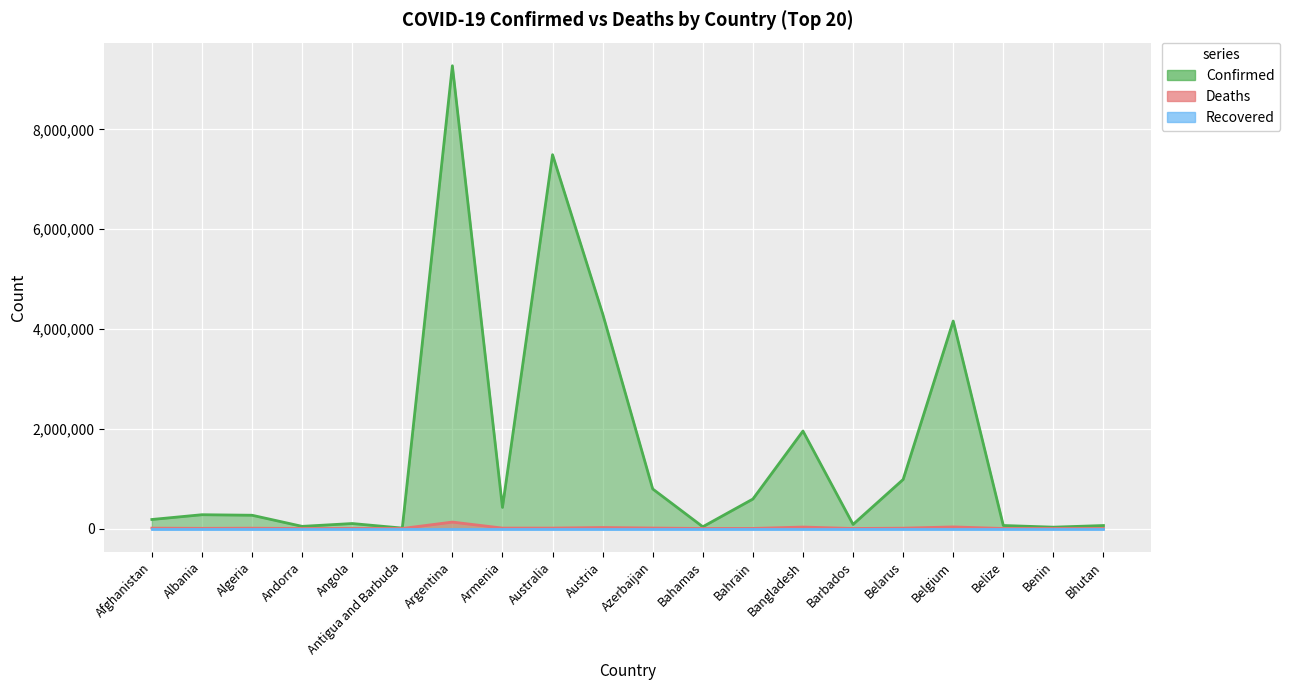

Which label corresponds to the smallest value in the chart?

Bhutan